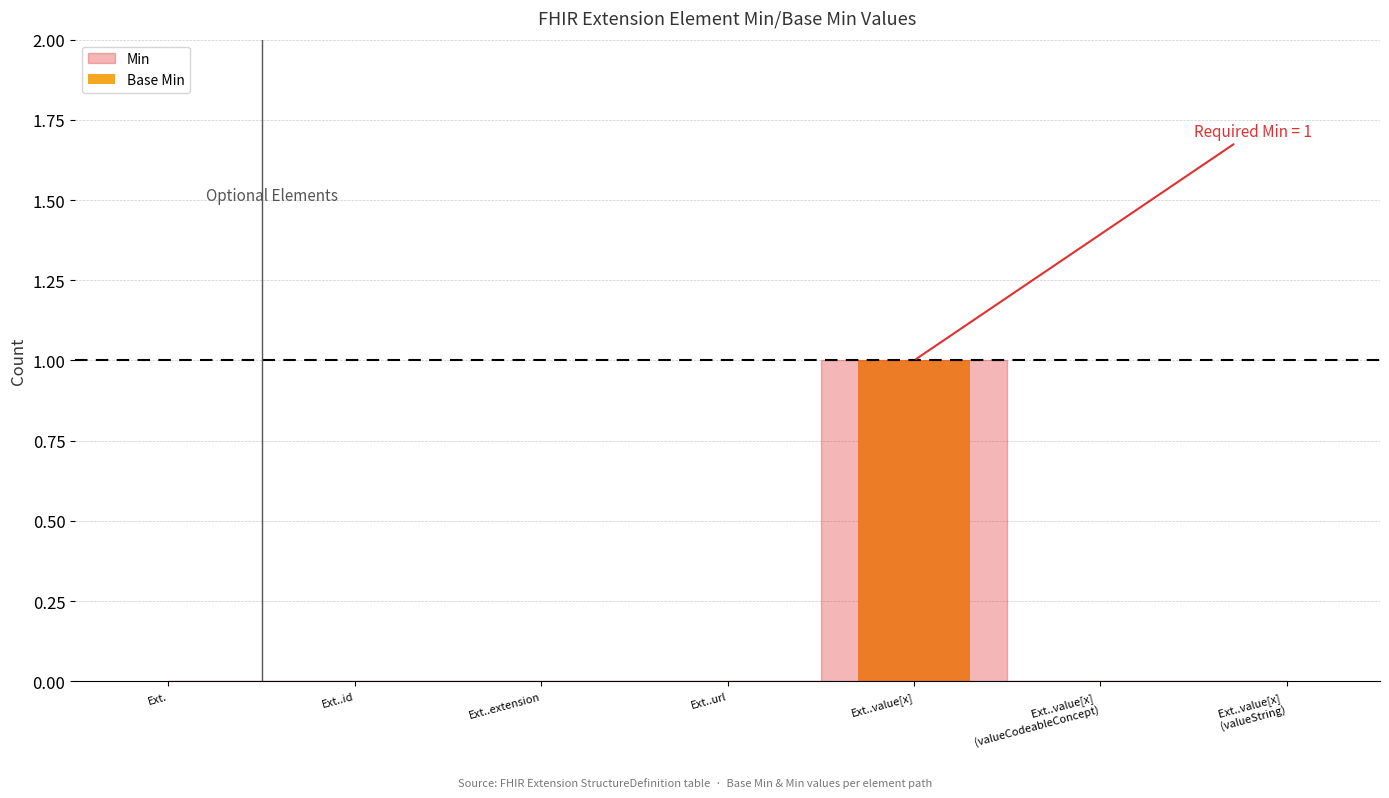

True or false: the data shows 1 at Ext..url.

False